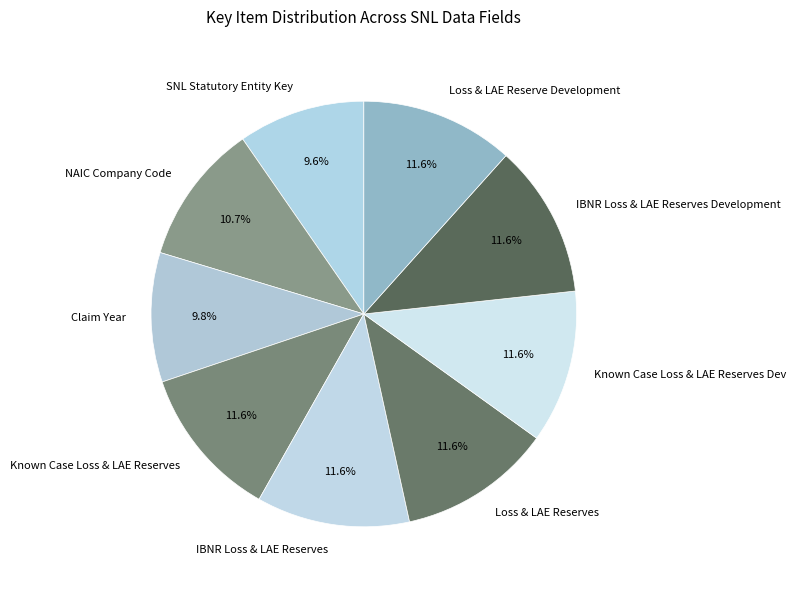

What percentage do Claim Year and Loss & LAE Reserve Development together represent?

21.5%